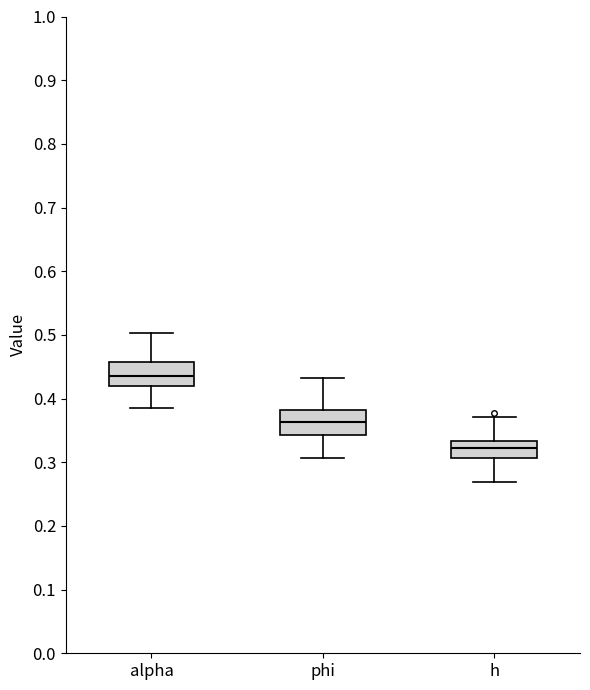

Where does the upper whisker of the box for h end on the y-axis? The values are not printed on the chart, so give them approximately, as read against the axis.

0.37